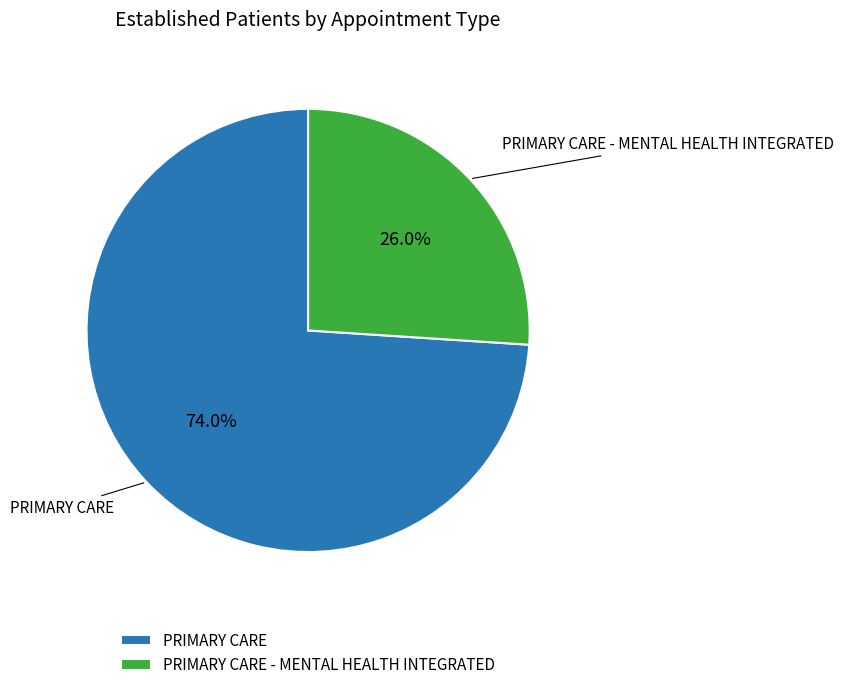

To the nearest percent, what portion does PRIMARY CARE - MENTAL HEALTH INTEGRATED represent?

26%